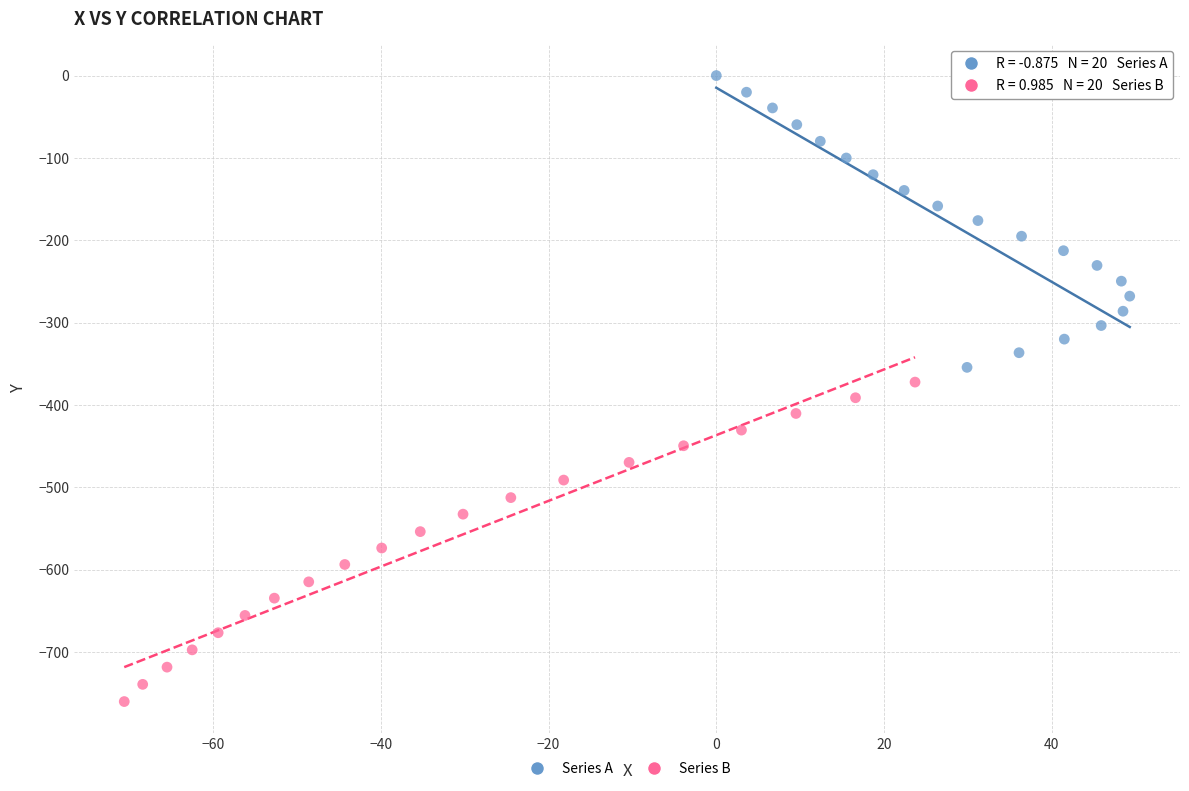

Which series reaches the minimum Y coordinate?

Series B